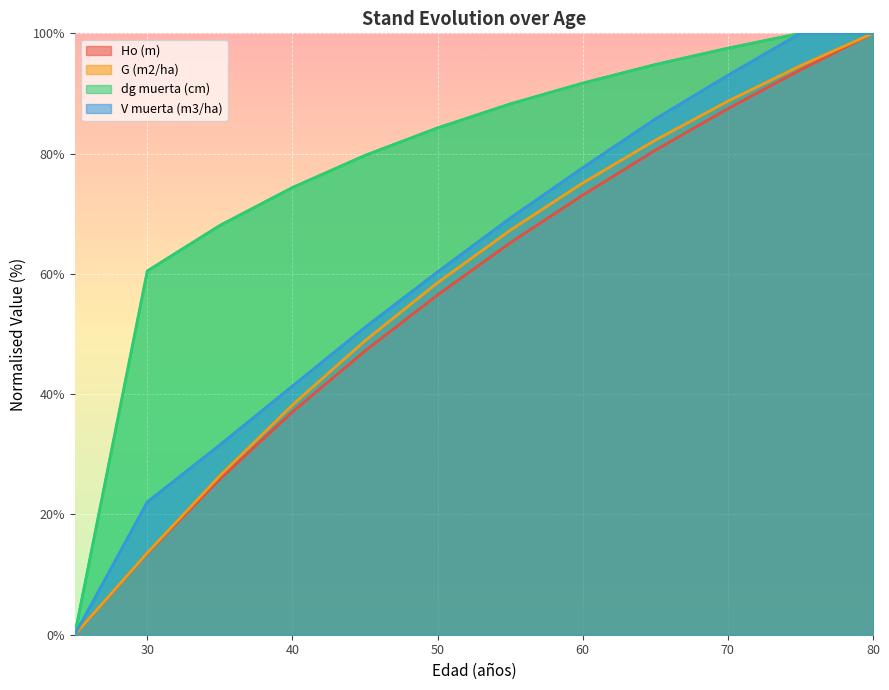

Which series has the largest total across all categories?

dg muerta (cm)